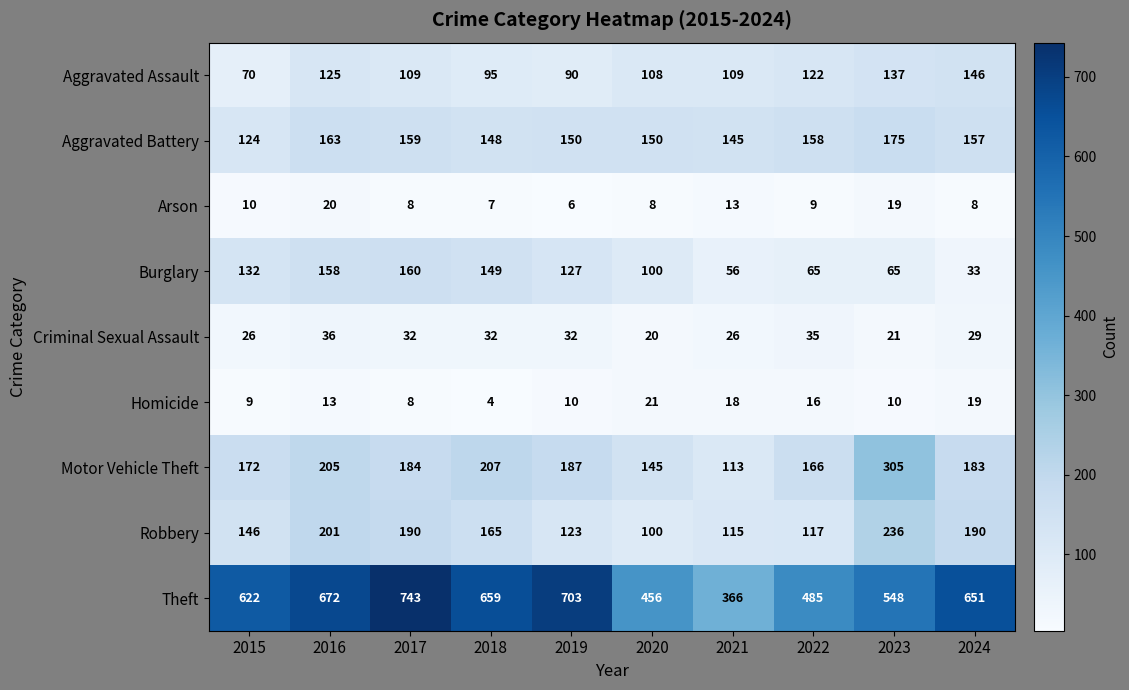

Count the number of data series in this chart.

9